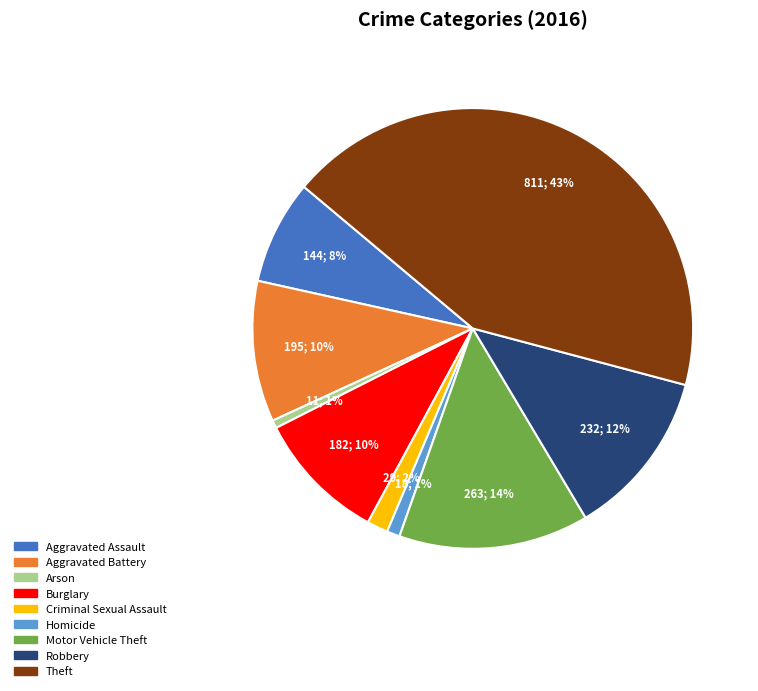

The Aggravated Battery slice represents 5% of the pie. True or false?

False